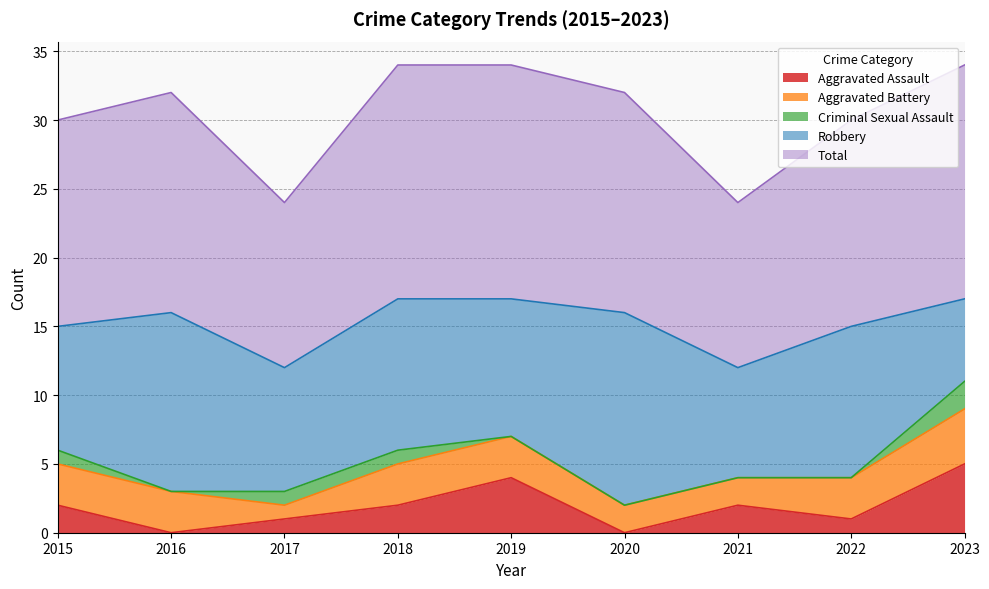

Count the number of data series in this chart.

5